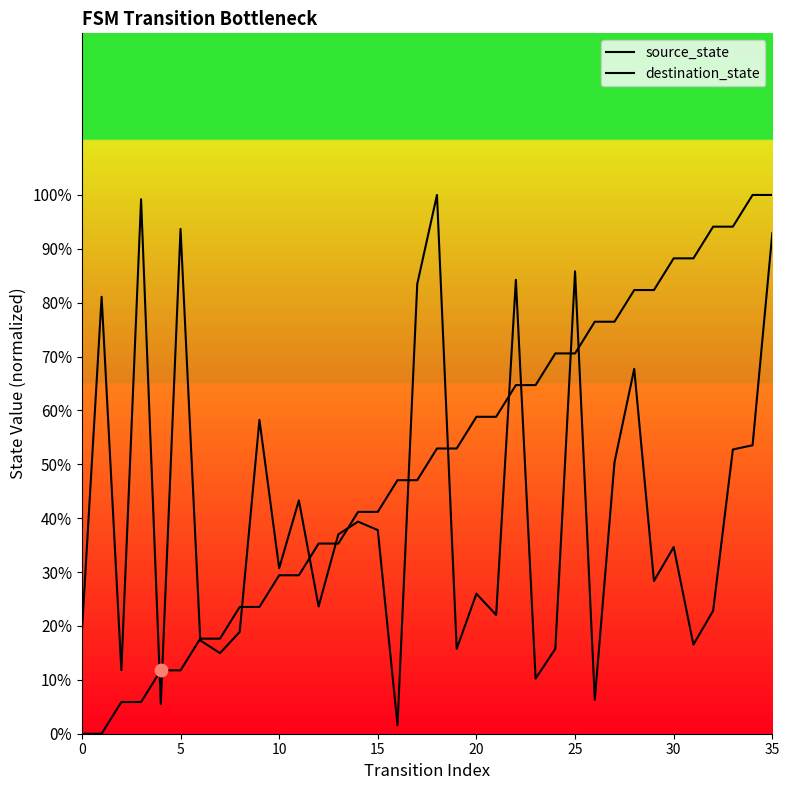

Which series has the largest Y range (max minus min)?

source_state